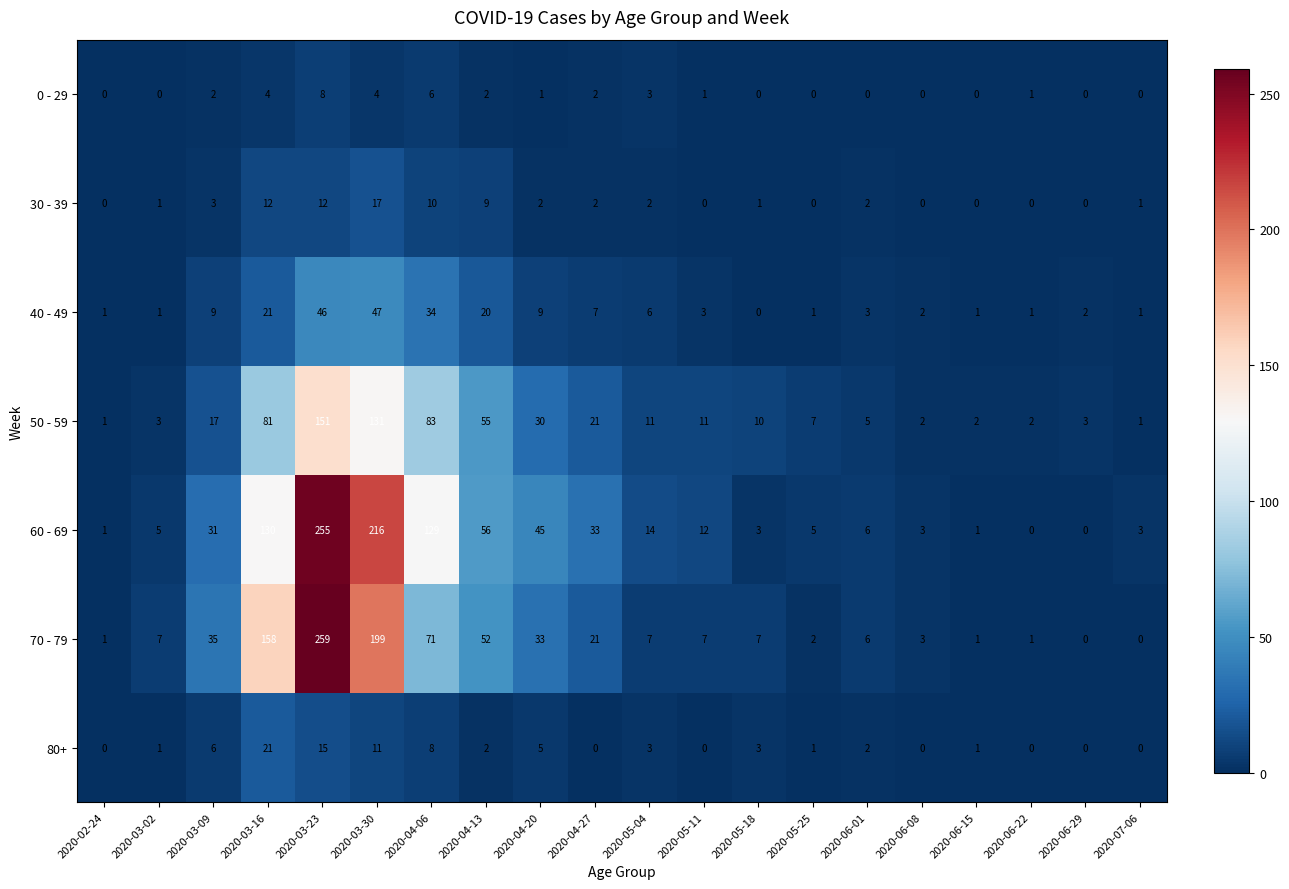

What is the greatest value displayed?

259